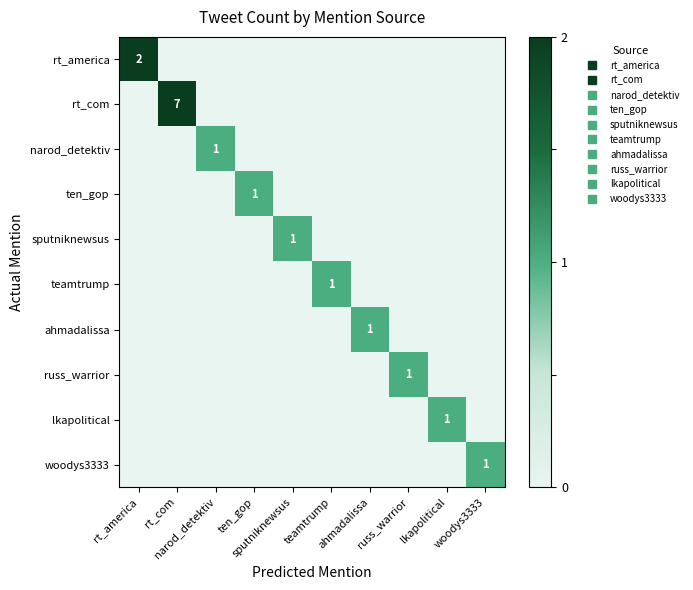

How many rt_america values are between 0 and 1?

9